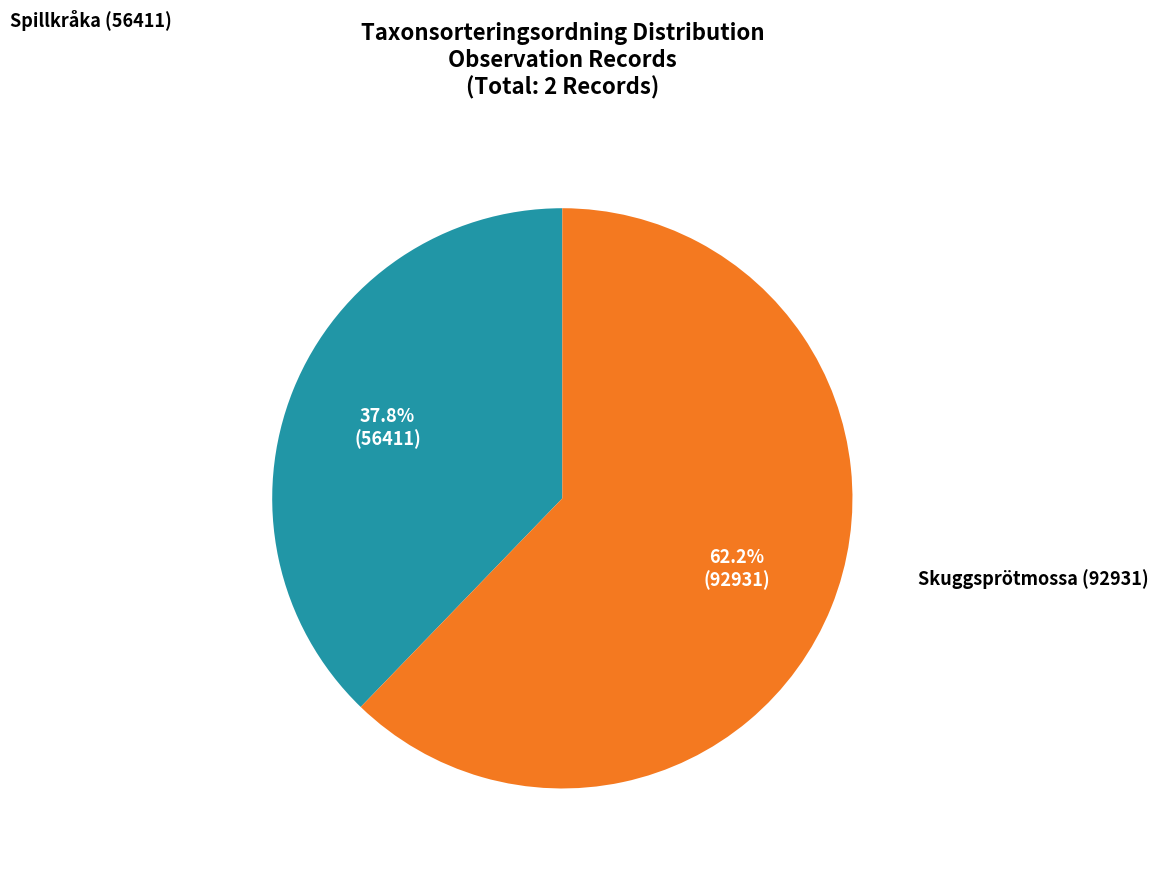

Rank the categories by value from lowest to highest.

Spillkråka (56411), Skuggsprötmossa (92931)